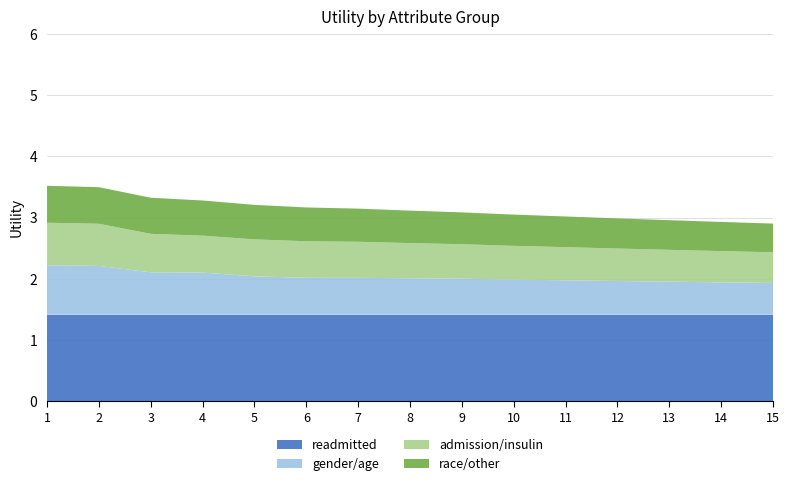

Reading left to right, list all the values displayed in this chart.

readmitted: 1=1.4	2=1.4	3=1.4	4=1.4	5=1.4	6=1.4	7=1.4	8=1.4	9=1.4	10=1.4	11=1.4	12=1.4	13=1.4	14=1.4	15=1.4
gender/age: 1=0.8	2=0.8	3=0.7	4=0.7	5=0.6	6=0.6	7=0.6	8=0.6	9=0.6	10=0.6	11=0.6	12=0.6	13=0.5	14=0.5	15=0.5
admission/insulin: 1=0.7	2=0.7	3=0.6	4=0.6	5=0.6	6=0.6	7=0.6	8=0.6	9=0.6	10=0.6	11=0.5	12=0.5	13=0.5	14=0.5	15=0.5
race/other: 1=0.6	2=0.6	3=0.6	4=0.6	5=0.6	6=0.6	7=0.5	8=0.5	9=0.5	10=0.5	11=0.5	12=0.5	13=0.5	14=0.5	15=0.5